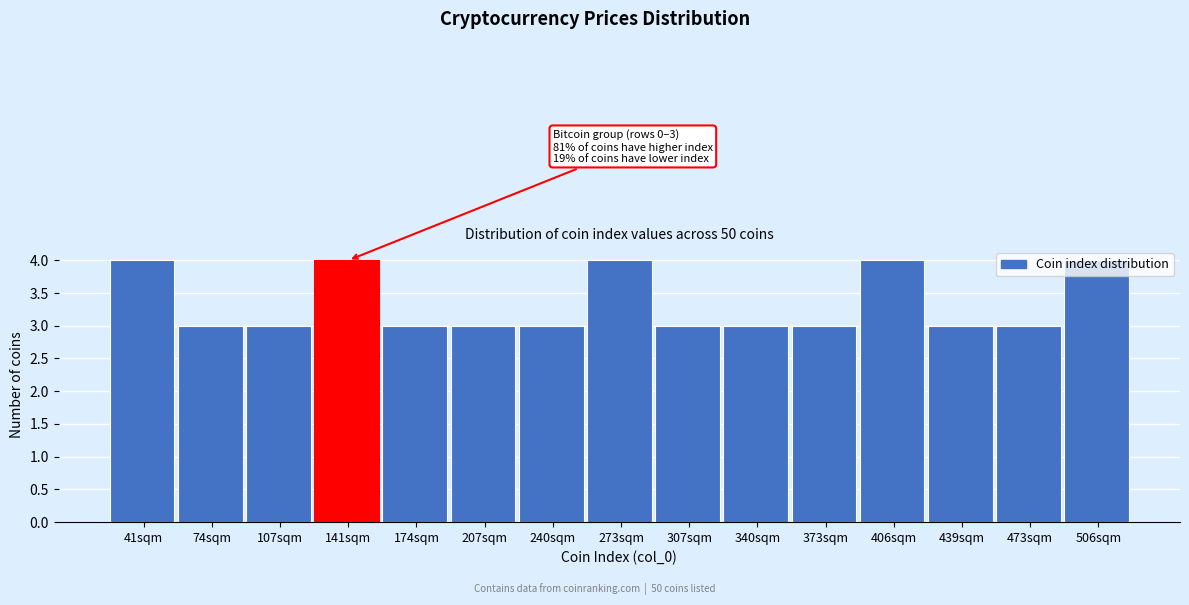

Approximately how many times larger is the value at 506sqm compared to 473sqm?

1.3